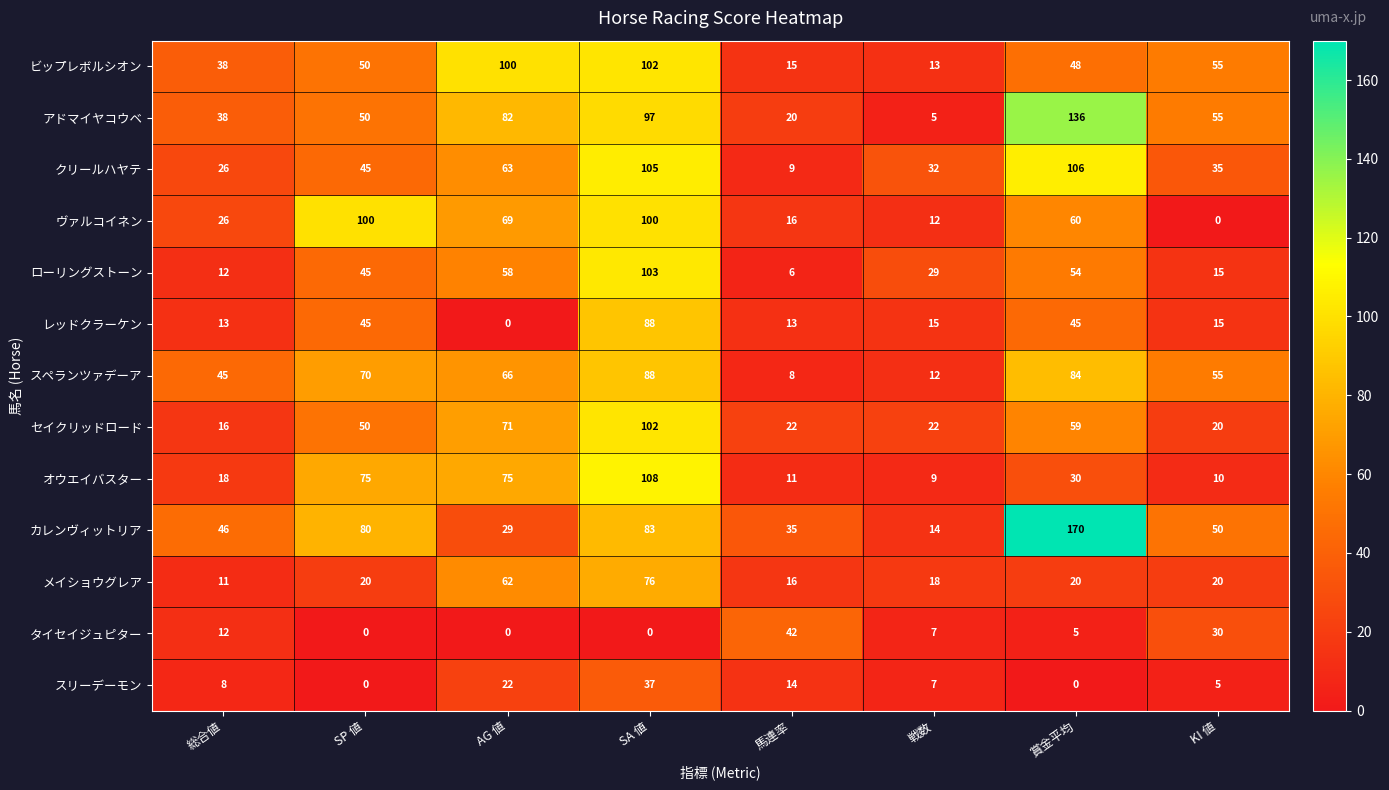

Is it true that ヴァルコイネン equals 12 at 戦数?

True